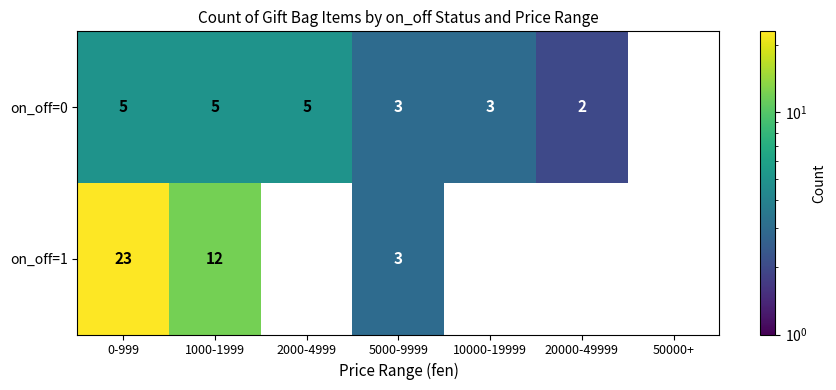

What is the sum of the on_off=0 values at 10000-19999 and 2000-4999?

8